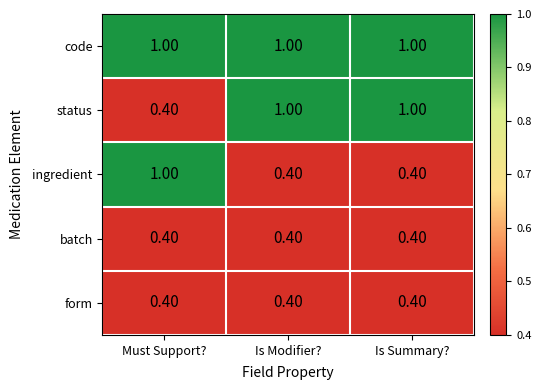

What is the difference between the highest and lowest values at Is Summary??

0.6